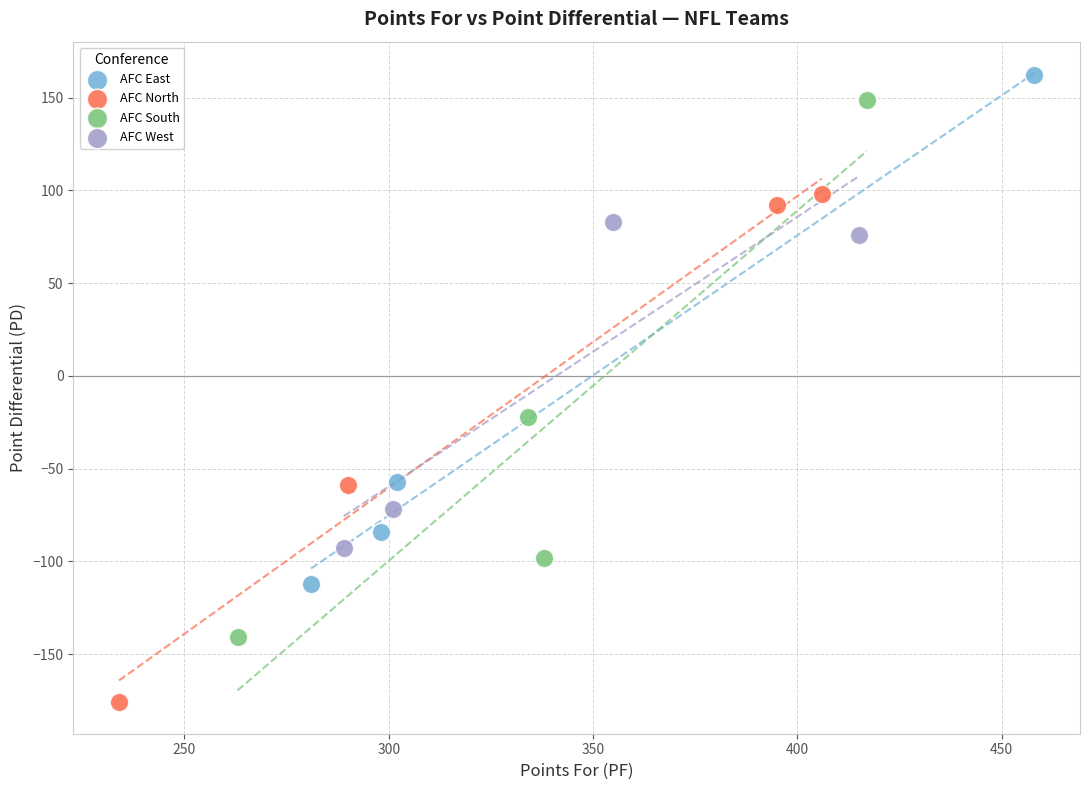

Which series has the widest spread of Y values?

AFC South